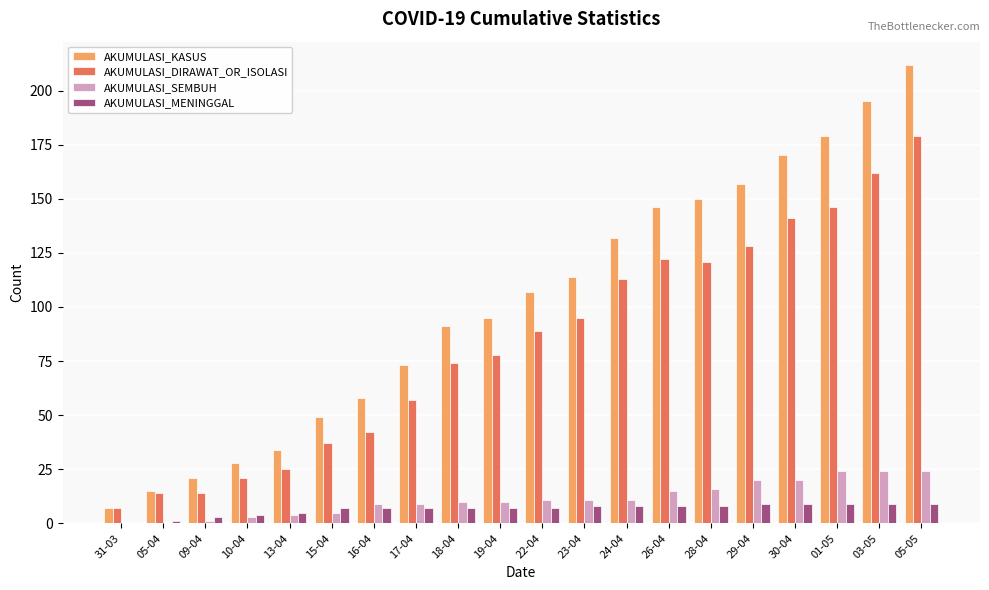

The value of AKUMULASI_DIRAWAT_OR_ISOLASI at 17-04 is 57. True or false?

True